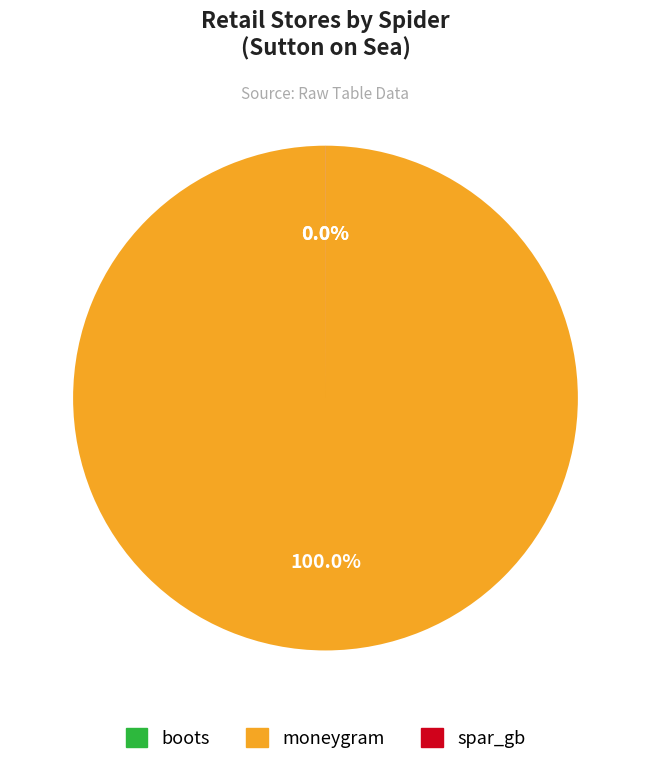

Which slice represents more than half of the pie?

moneygram